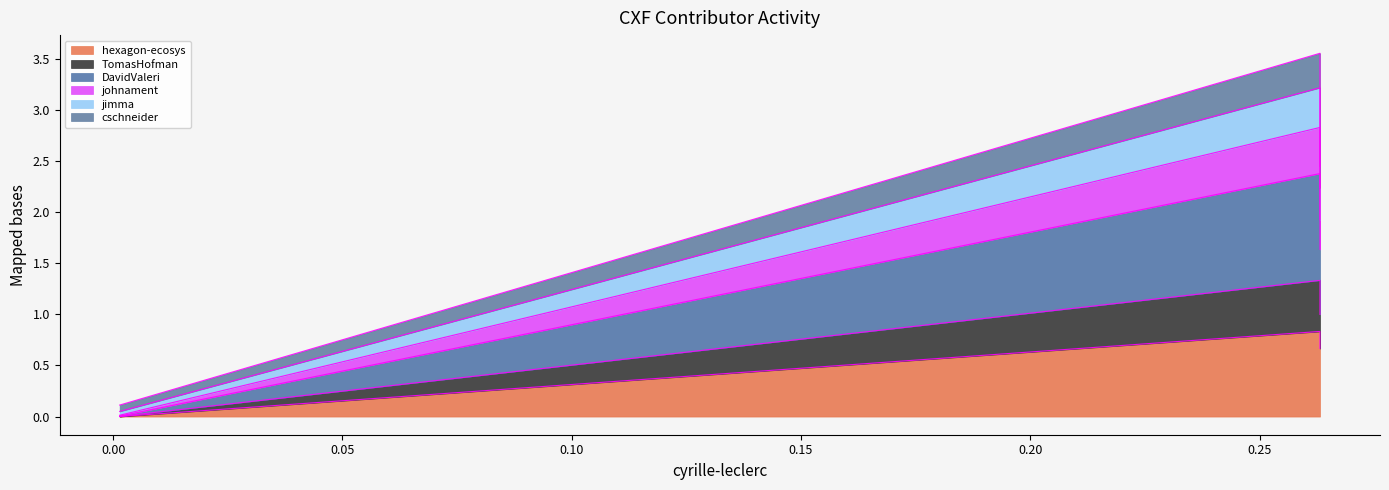

The value of cschneider at TomasHofman is 3.2. True or false?

True